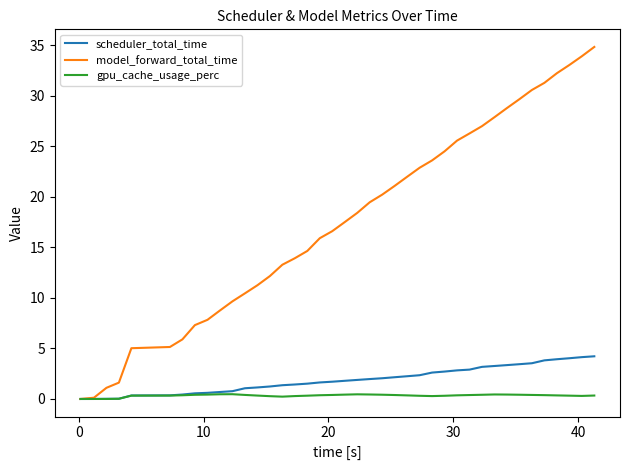

What is the greatest value displayed?

34.9